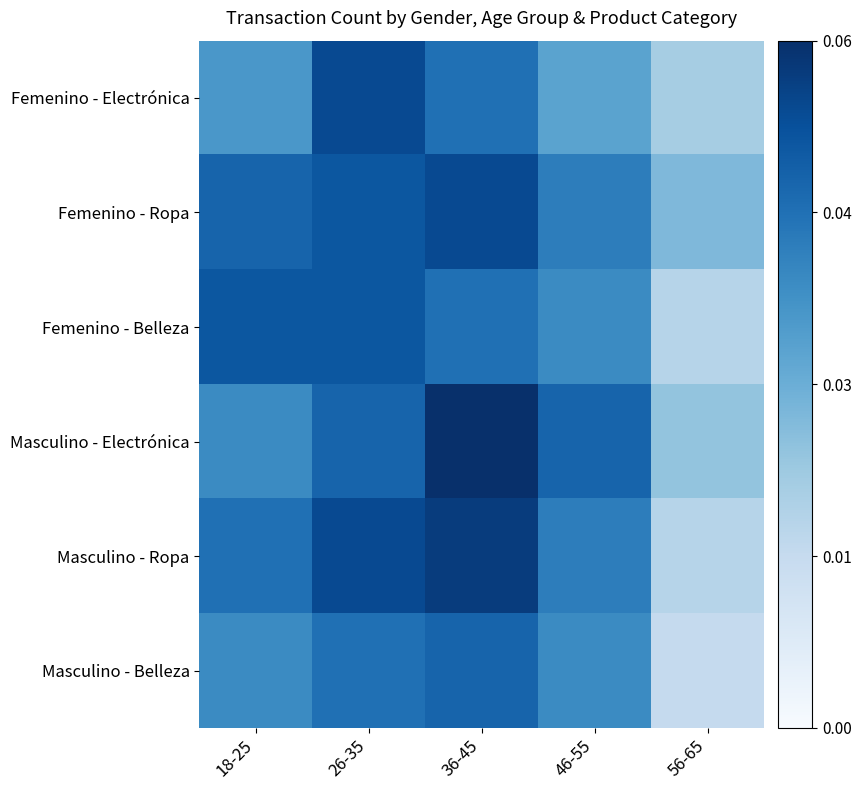

Reading left to right, extract all data points from this chart.

Femenino - Electrónica: 18-25=12	26-35=18	36-45=15	46-55=11	56-65=7
Femenino - Ropa: 18-25=16	26-35=17	36-45=18	46-55=14	56-65=9
Femenino - Belleza: 18-25=17	26-35=17	36-45=15	46-55=13	56-65=6
Masculino - Electrónica: 18-25=13	26-35=16	36-45=20	46-55=16	56-65=8
Masculino - Ropa: 18-25=15	26-35=18	36-45=19	46-55=14	56-65=6
Masculino - Belleza: 18-25=13	26-35=15	36-45=16	46-55=13	56-65=5